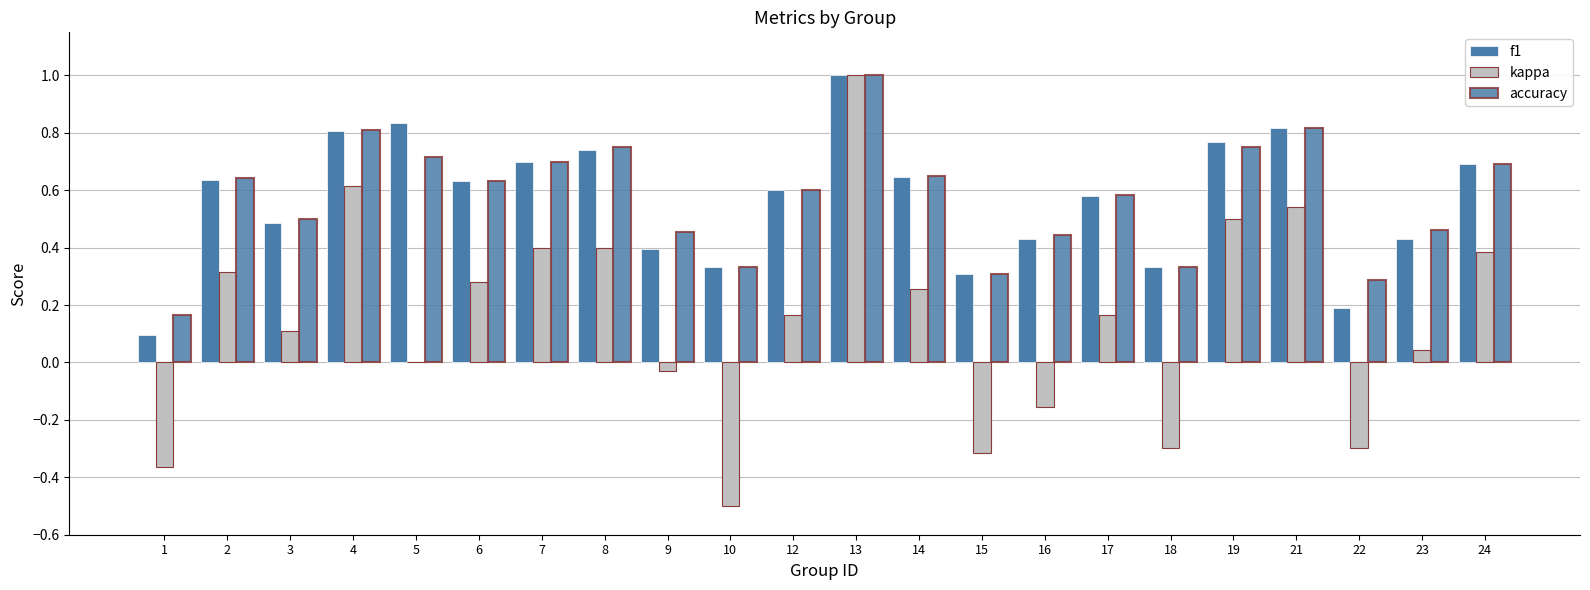

How many distinct data groups are displayed?

3